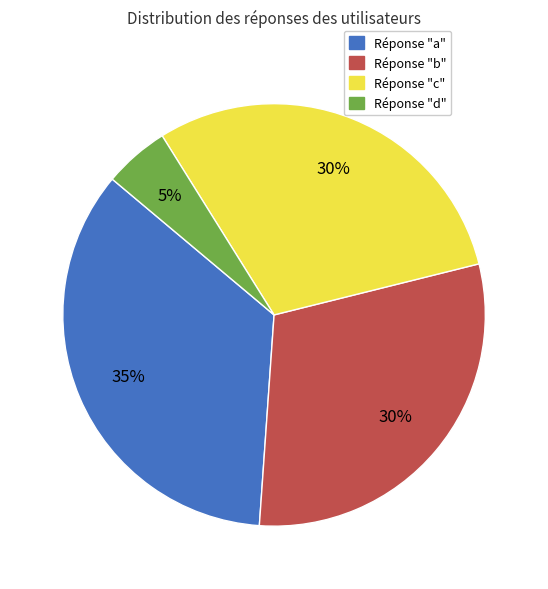

To the nearest percent, what is the difference between the largest and smallest slice percentages?

30%